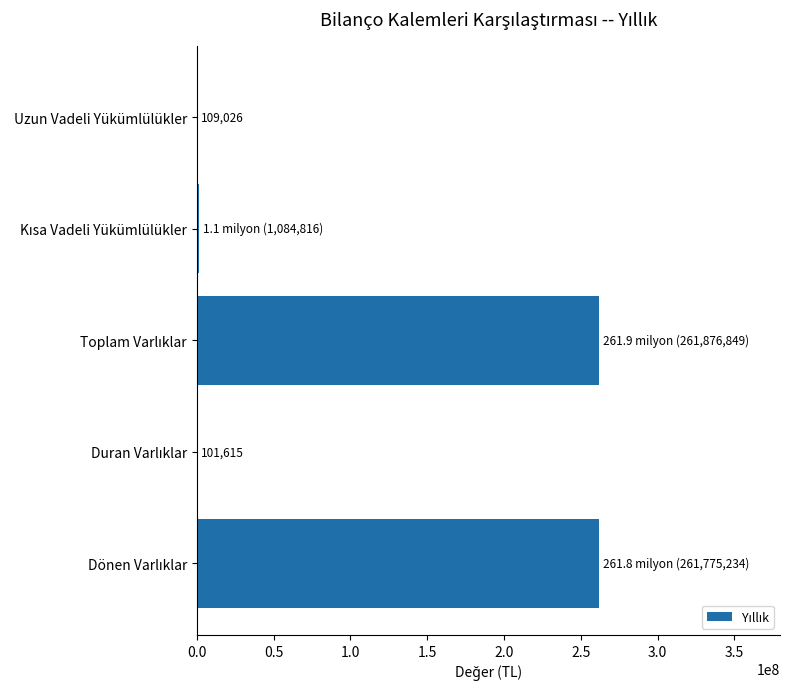

What is the greatest value displayed?

261876849